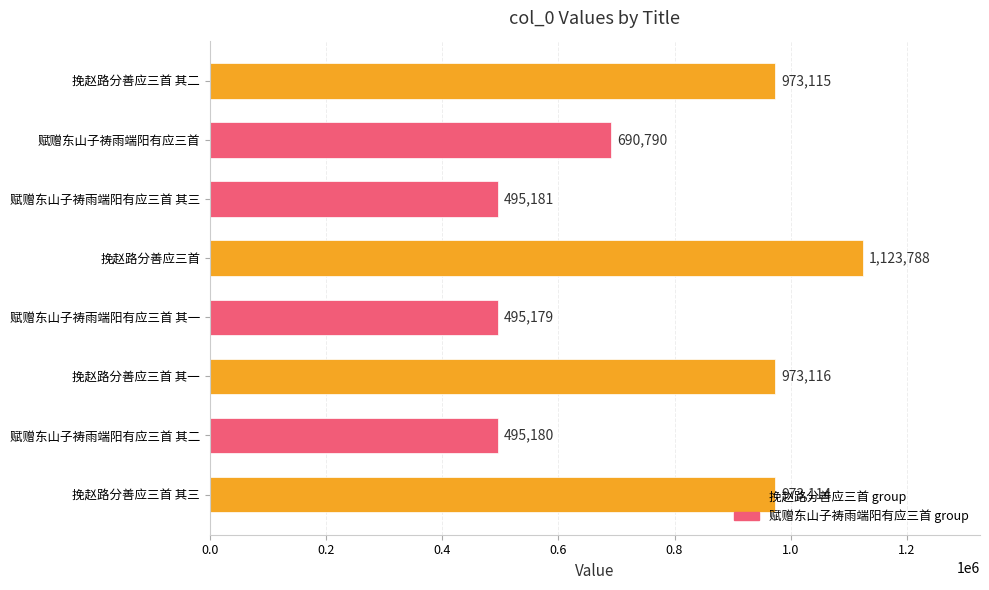

At which category does the chart reach its peak across all series?

挽赵路分善应三首